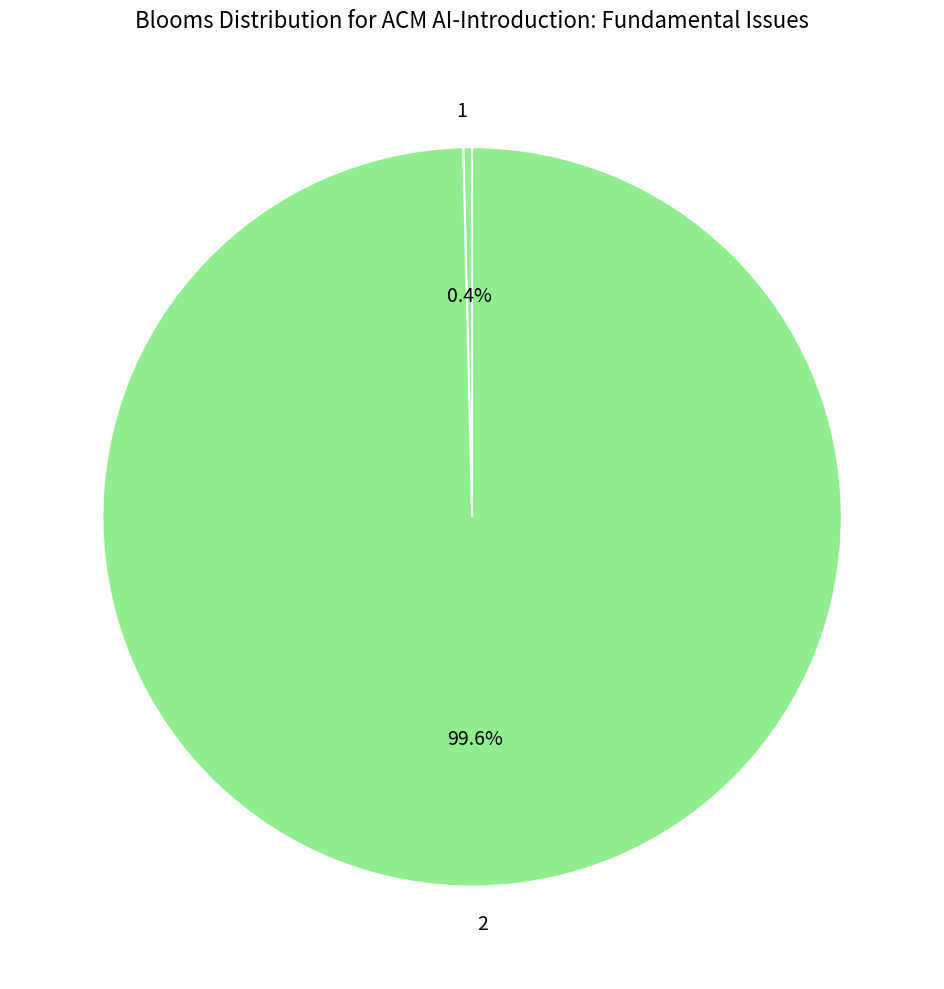

To the nearest percent, what percentage of the pie is 2?

100%